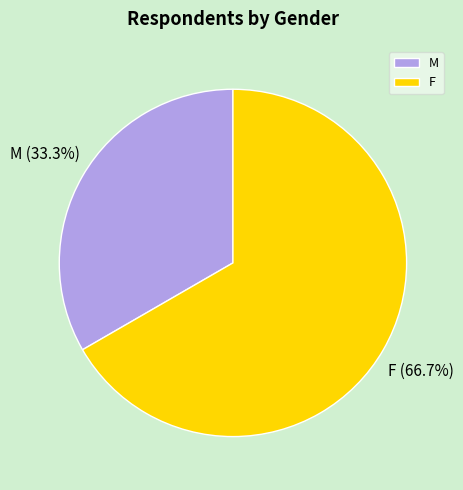

What is the smallest slice in the pie chart?

M